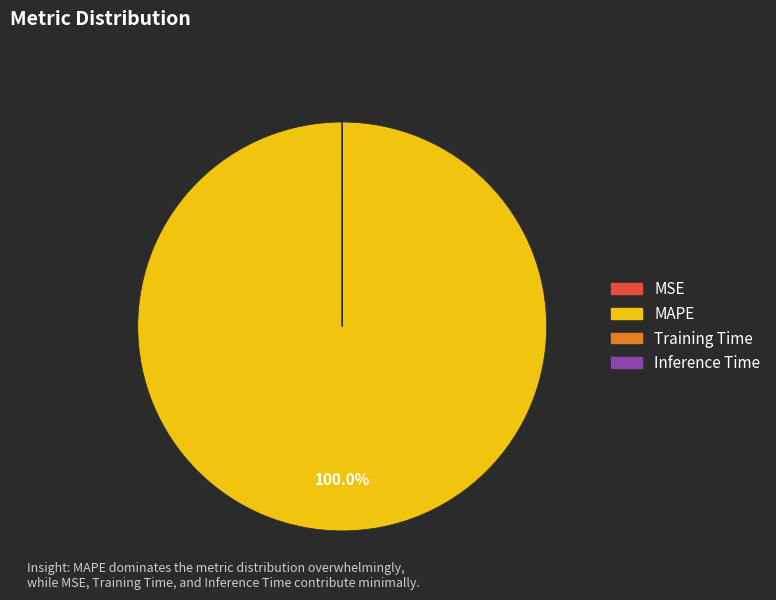

Does any single category account for the majority?

Yes